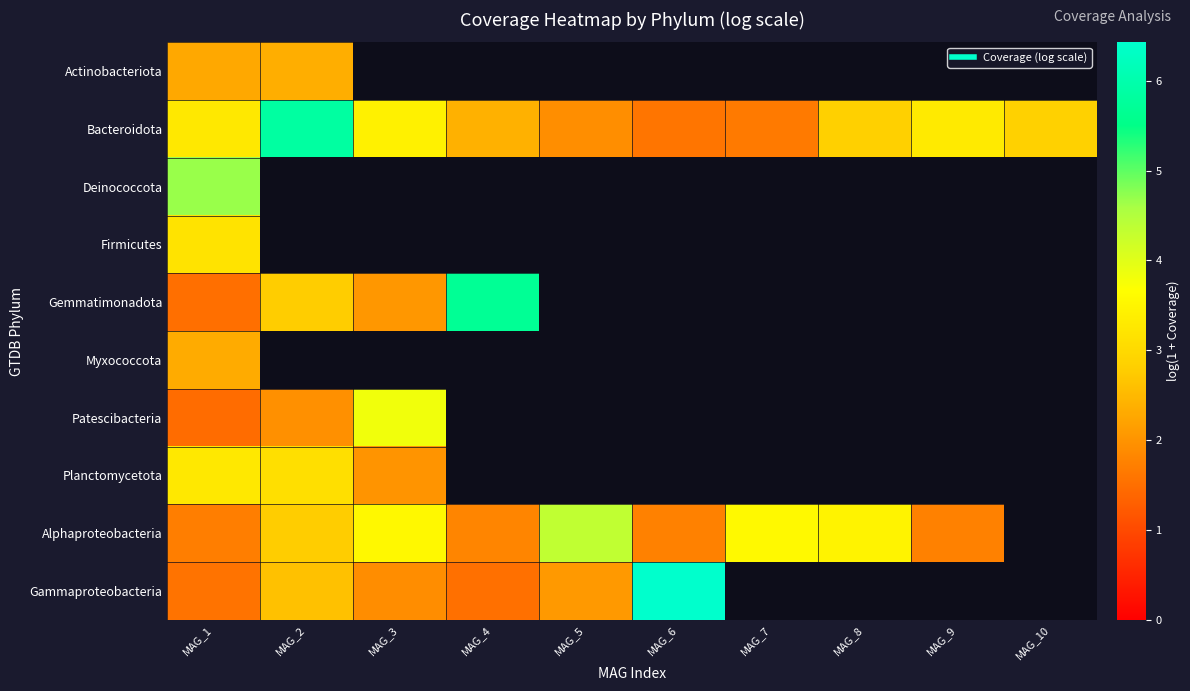

How many distinct data groups are displayed?

10